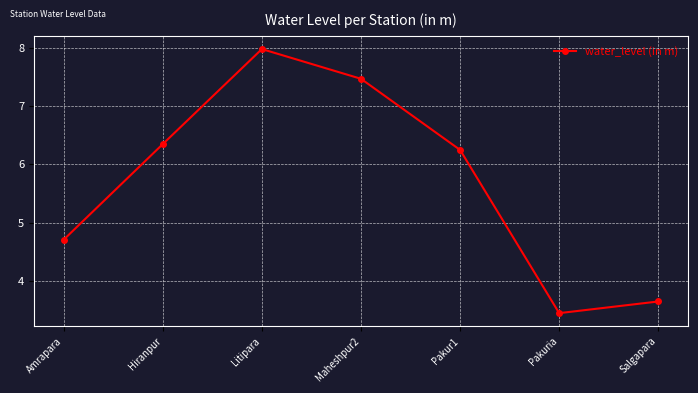

What is the difference between the values at Maheshpur2 and Pakuria?

4.0